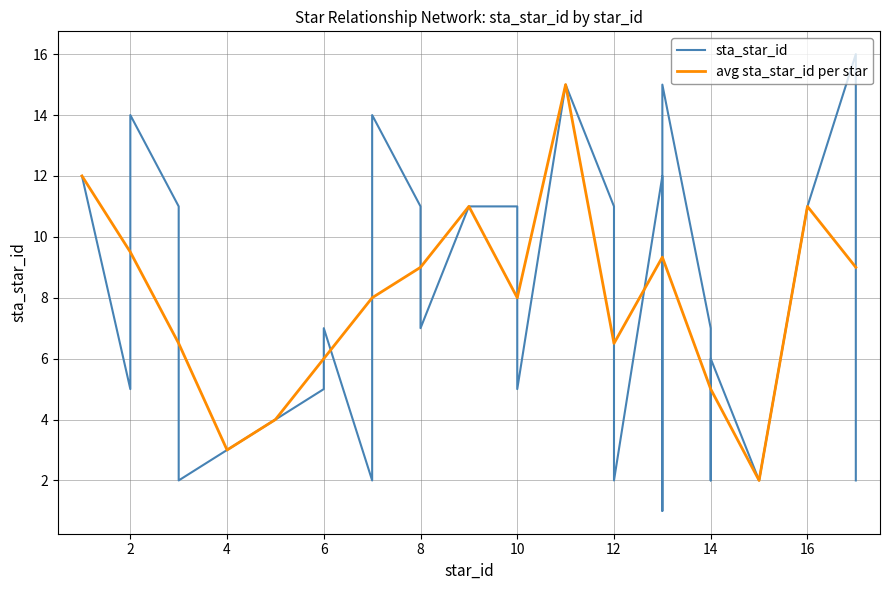

Which has a higher value, 3 or 14?

3